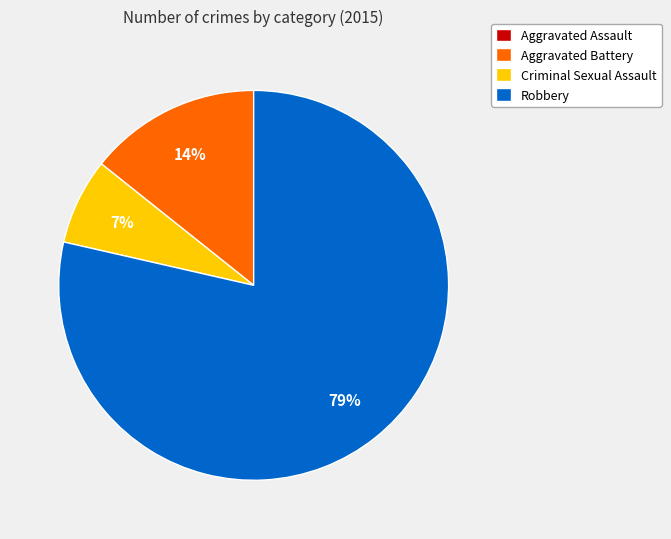

Which has a higher value, Robbery or Criminal Sexual Assault?

Robbery